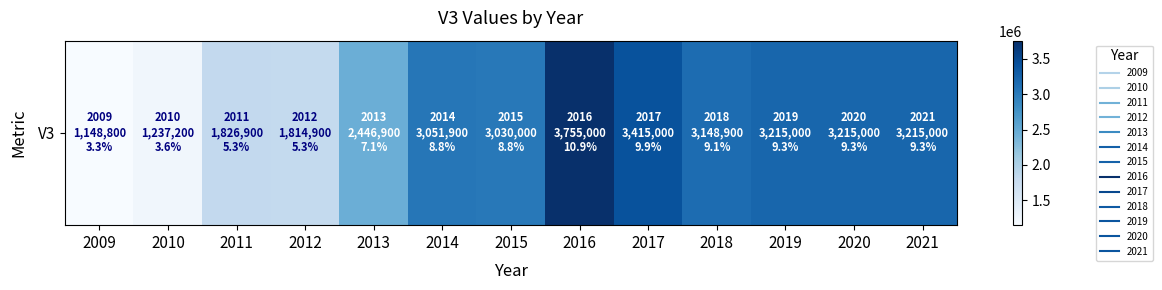

At which category does the chart reach its peak across all series?

2016